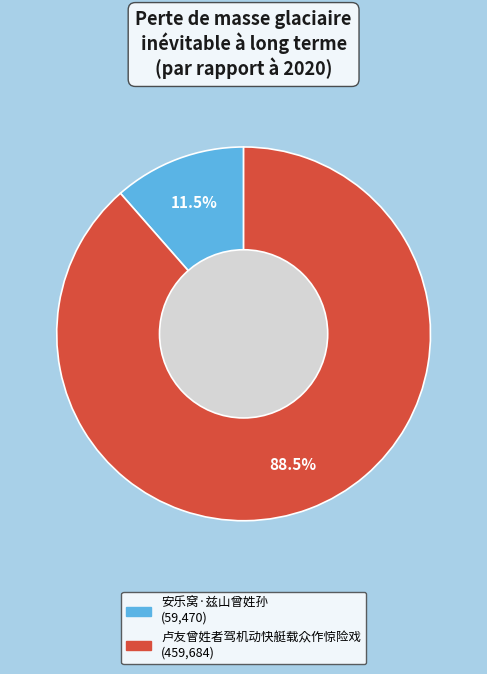

To the nearest percent, what is the combined percentage of 卢友曾姓者驾机动快艇载众作惊险戏 and 安乐窝·兹山曾姓孙?

100%